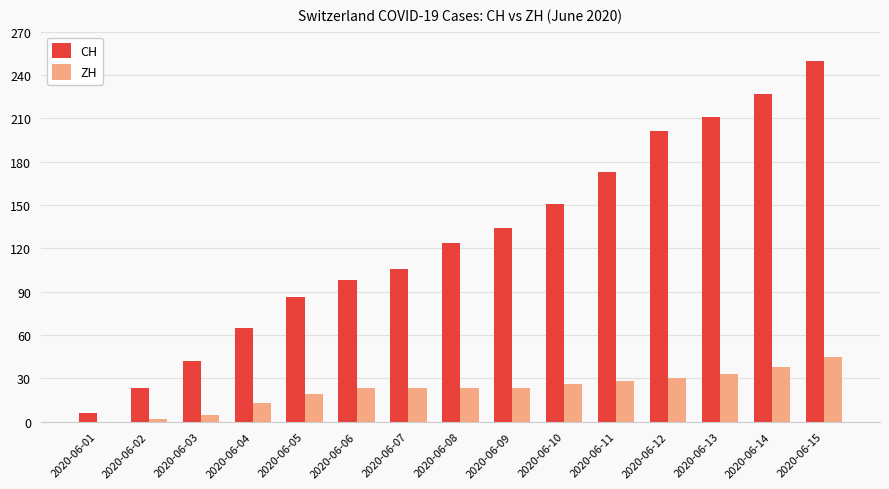

At which label does ZH reach its peak?

2020-06-15